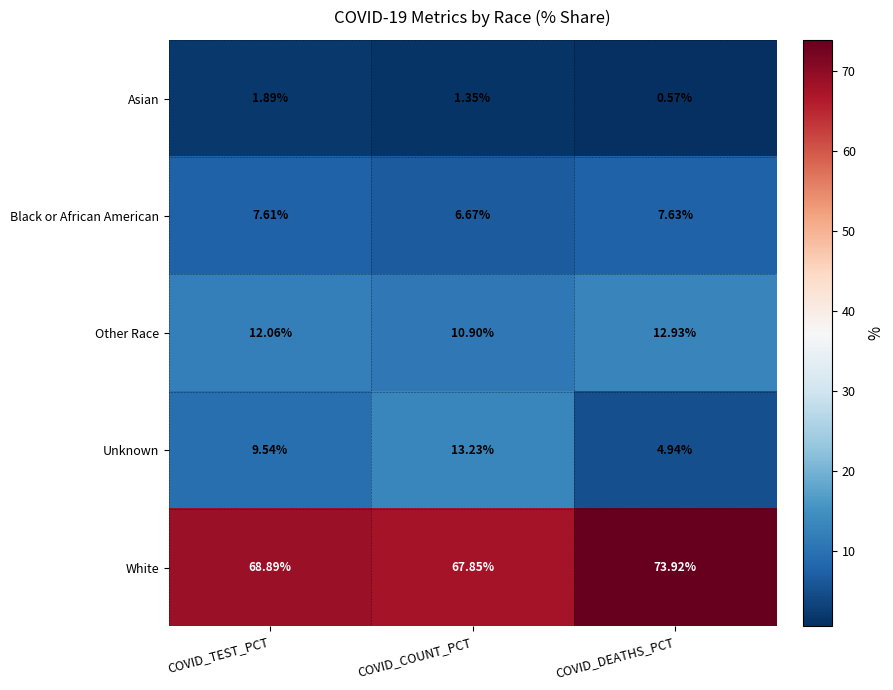

At which label does Other Race first exceed 12?

COVID_TEST_PCT